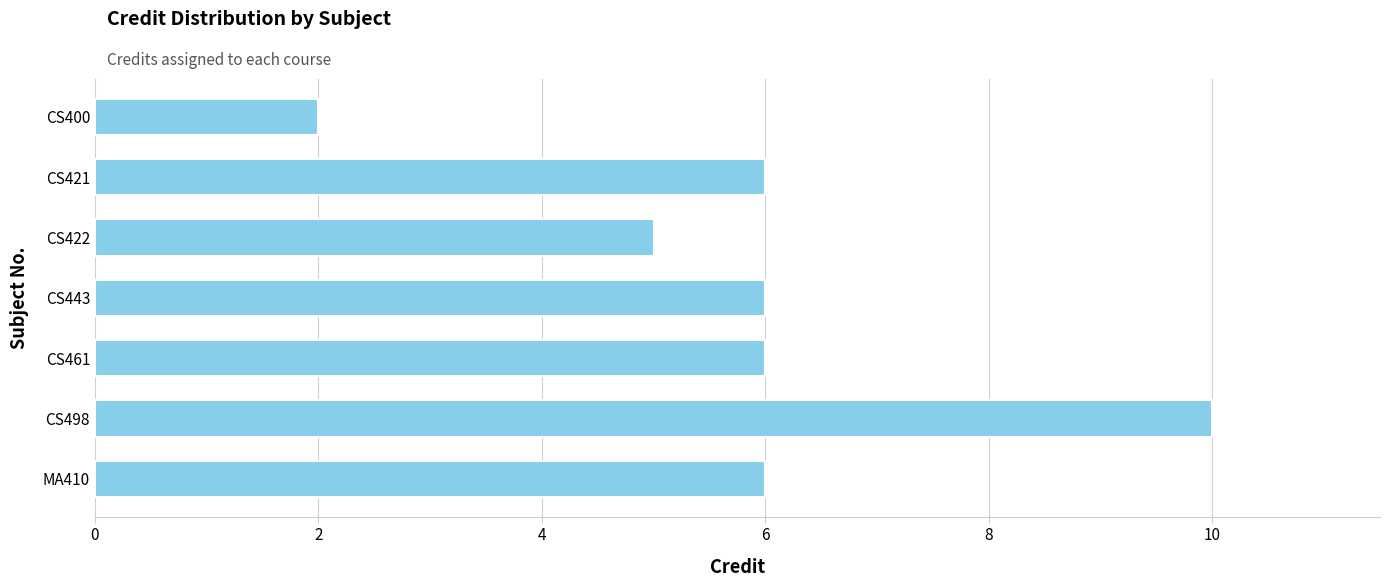

Does the chart contain stacked bars?

No